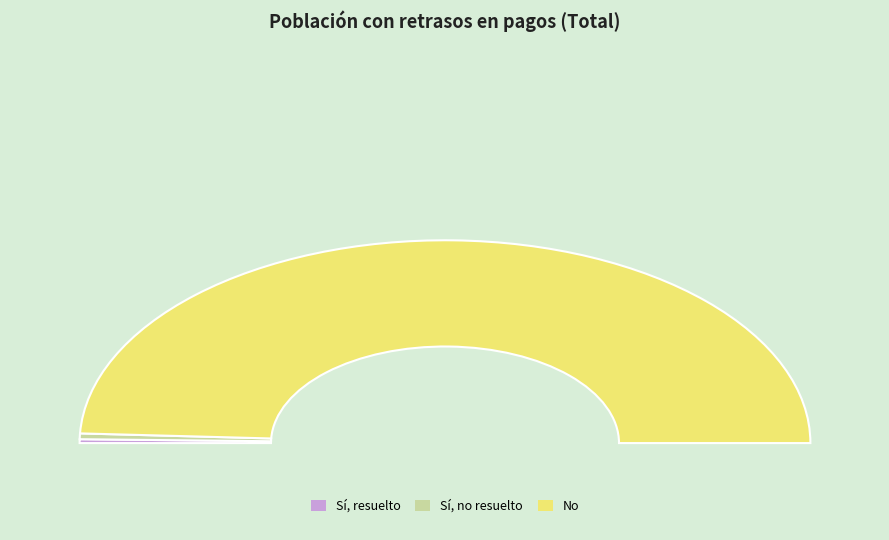

Does No represent more than half of the total?

Yes